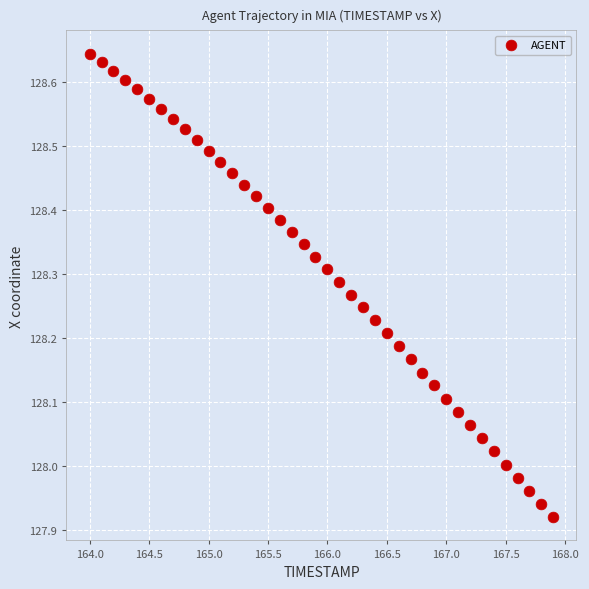

What is the range of X values (max minus min)?

3.9